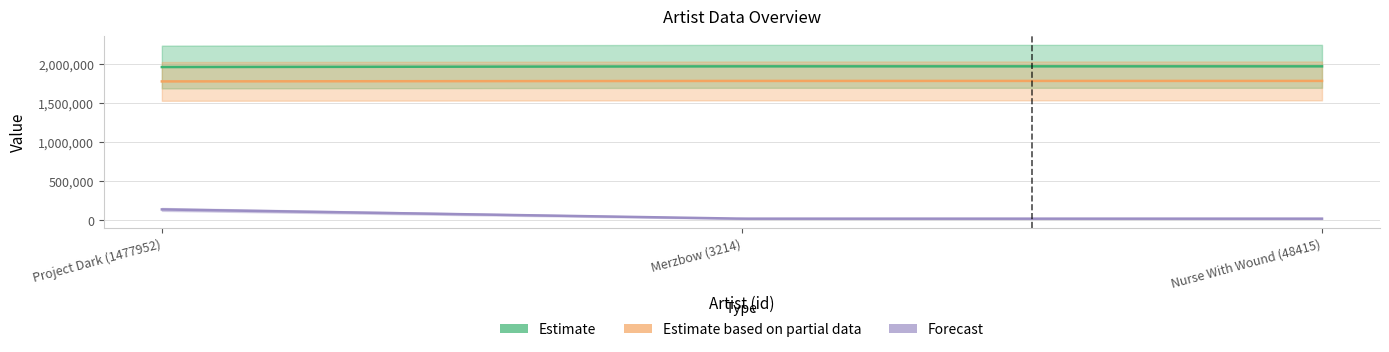

Reading right to left, transcribe all the data shown in this chart.

credit: Nurse With Wound (48415)=1964682	Merzbow (3214)=1964675	Project Dark (1477952)=1955622
songid: Nurse With Wound (48415)=1778026	Merzbow (3214)=1778014	Project Dark (1477952)=1771575
labelid: Nurse With Wound (48415)=14470	Merzbow (3214)=14470	Project Dark (1477952)=132744